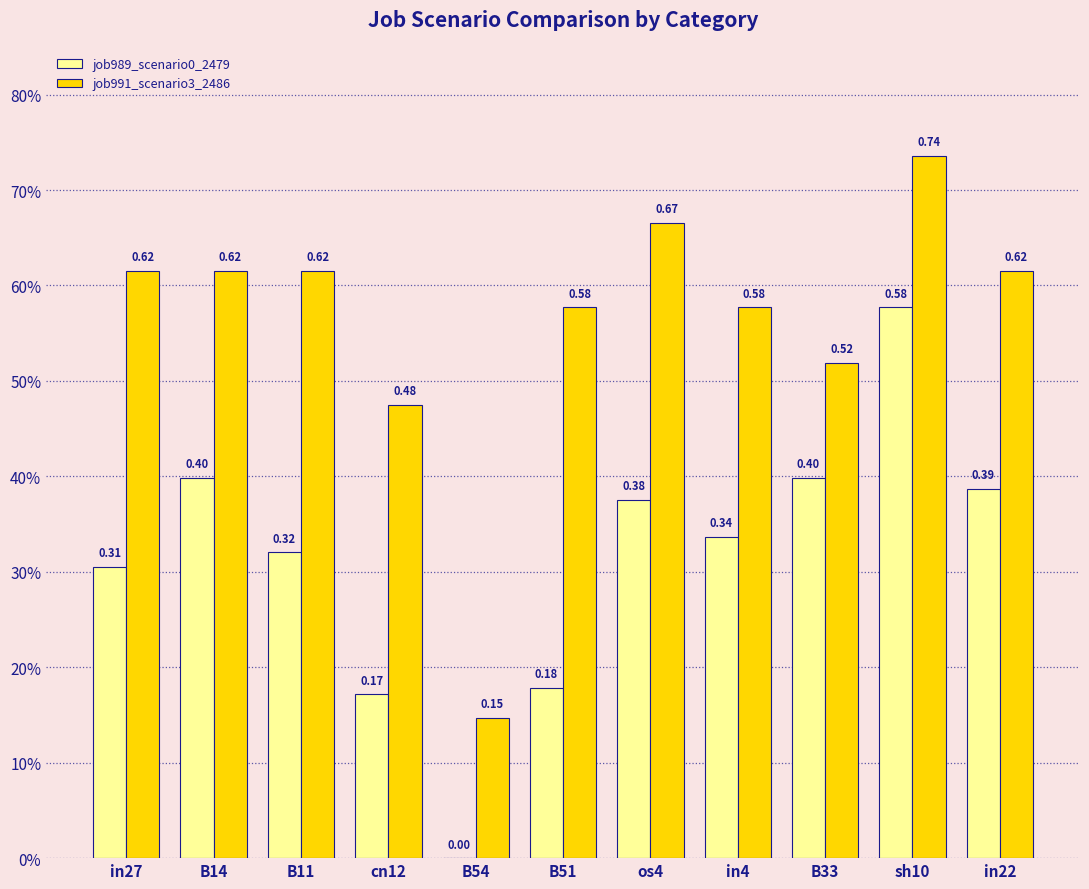

Between B11 and B51, which series saw the biggest shift?

job989_scenario0_2479